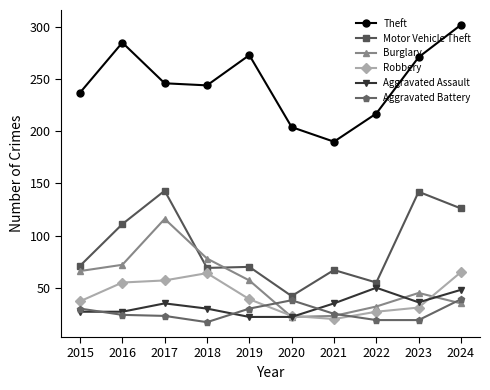

Read the Aggravated Assault value at 2016.

27